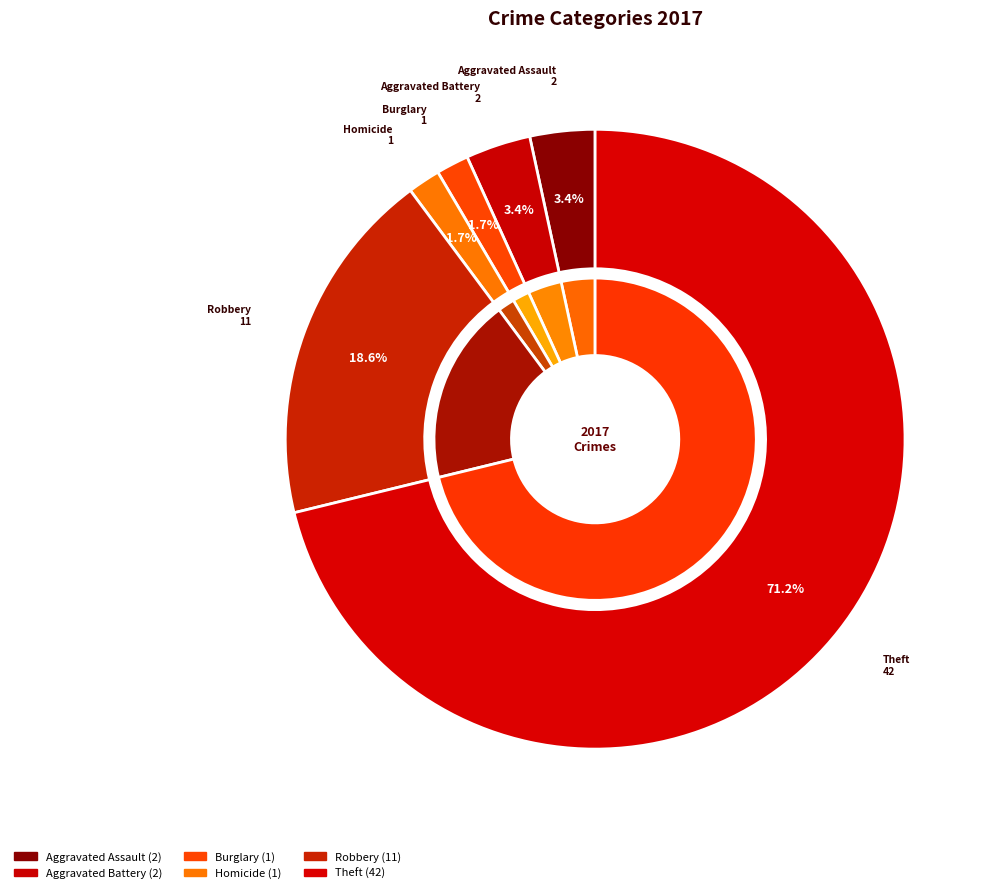

Which slice is the largest?

Theft